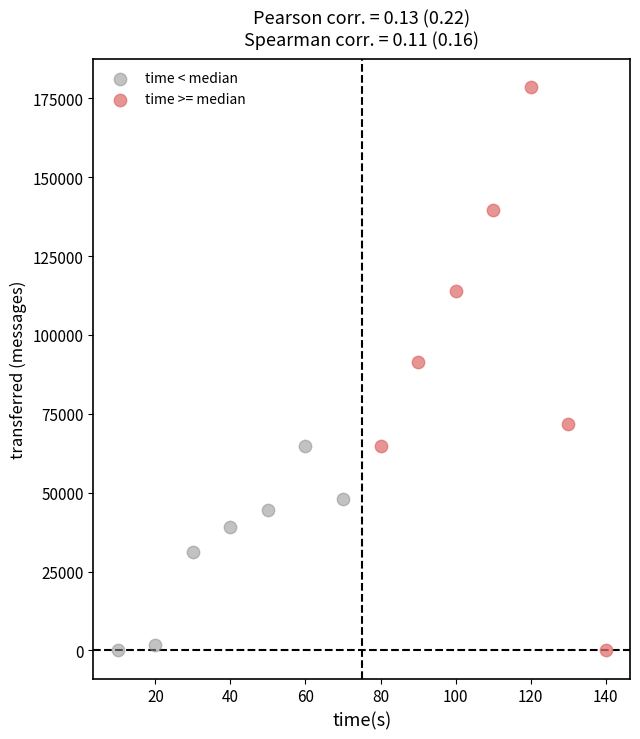

Which series has the widest spread of Y values?

time >= median